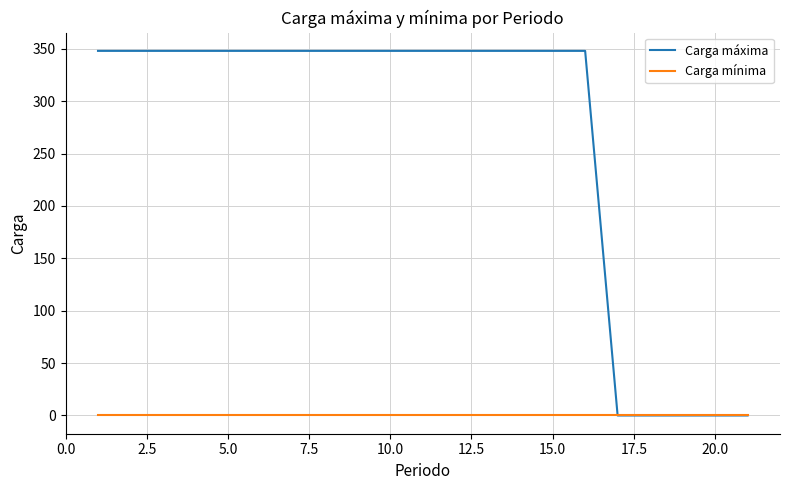

What is the average value of the Carga máxima series?

265